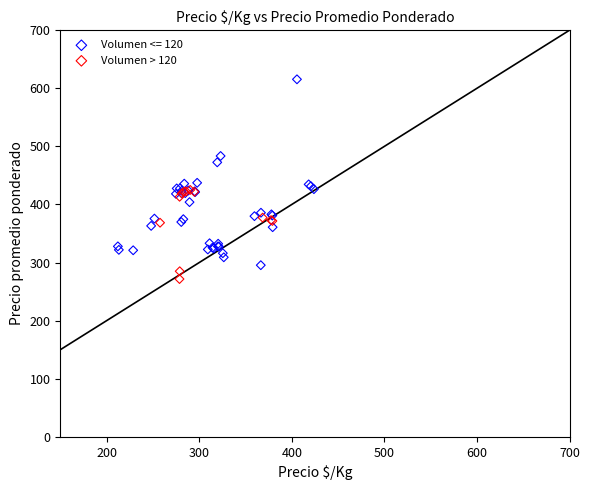

Which series reaches the maximum Y coordinate?

Volumen <= 120